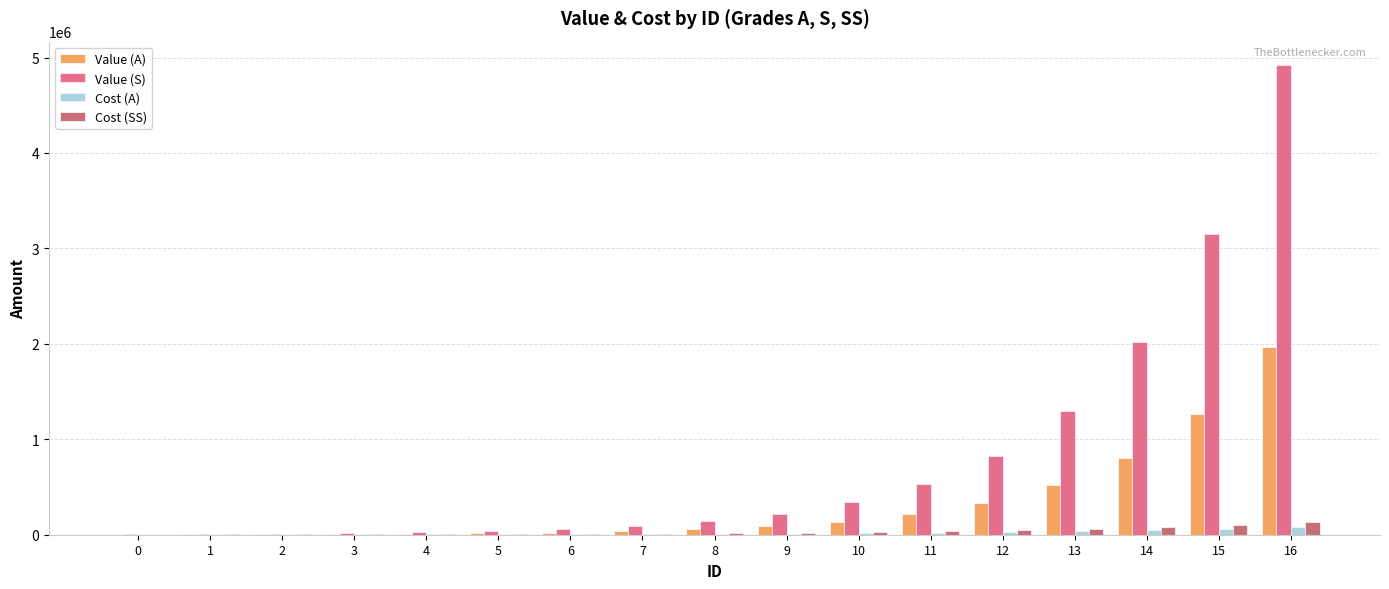

Is the value of Value (S) at 8 greater than the value of Cost (SS) at 2?

Yes